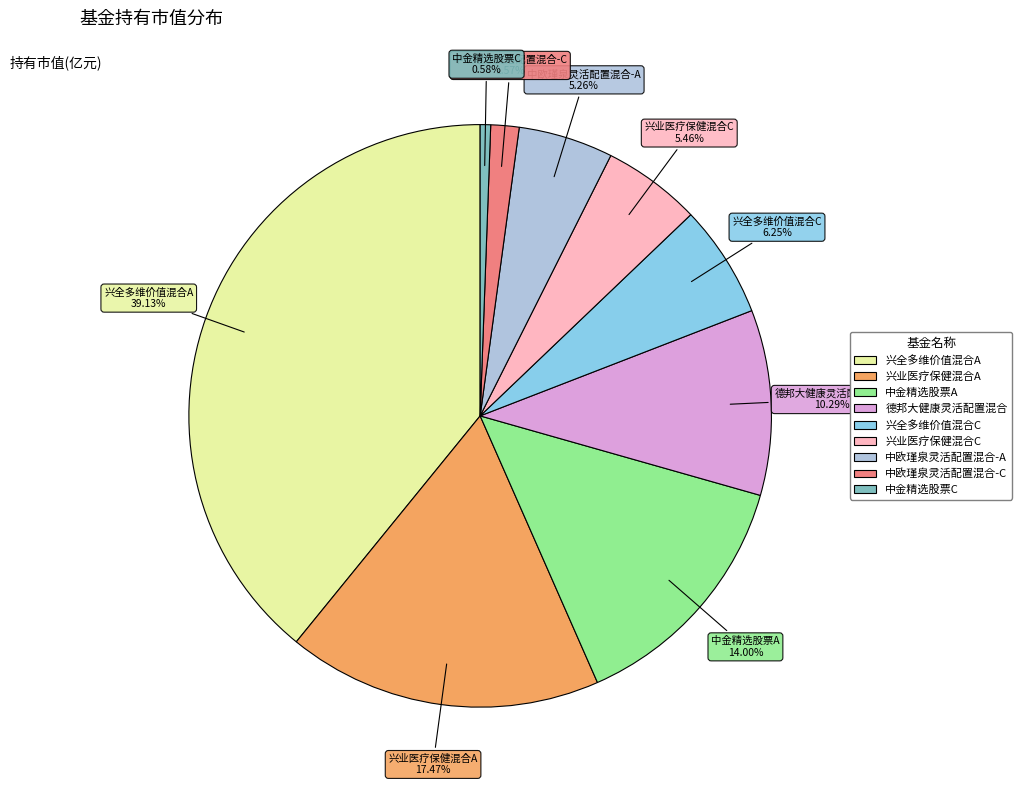

The 兴业医疗保健混合A slice represents 17% of the pie. True or false?

True